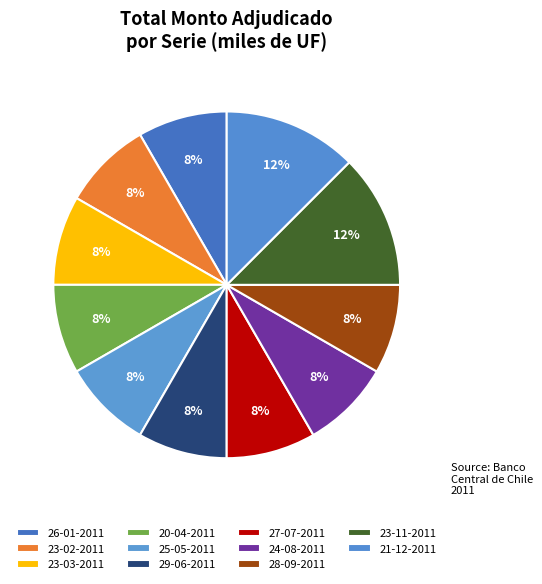

How many segments does this pie chart have?

11